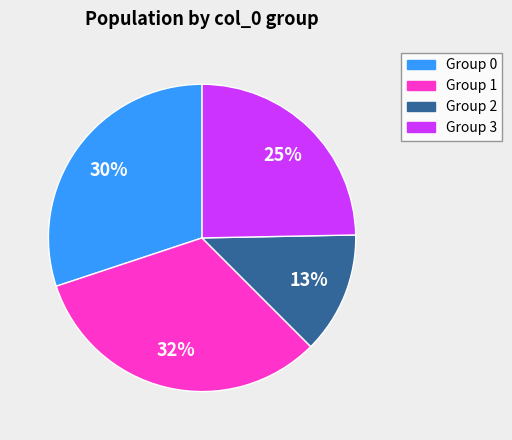

Is there a majority slice in this chart?

No